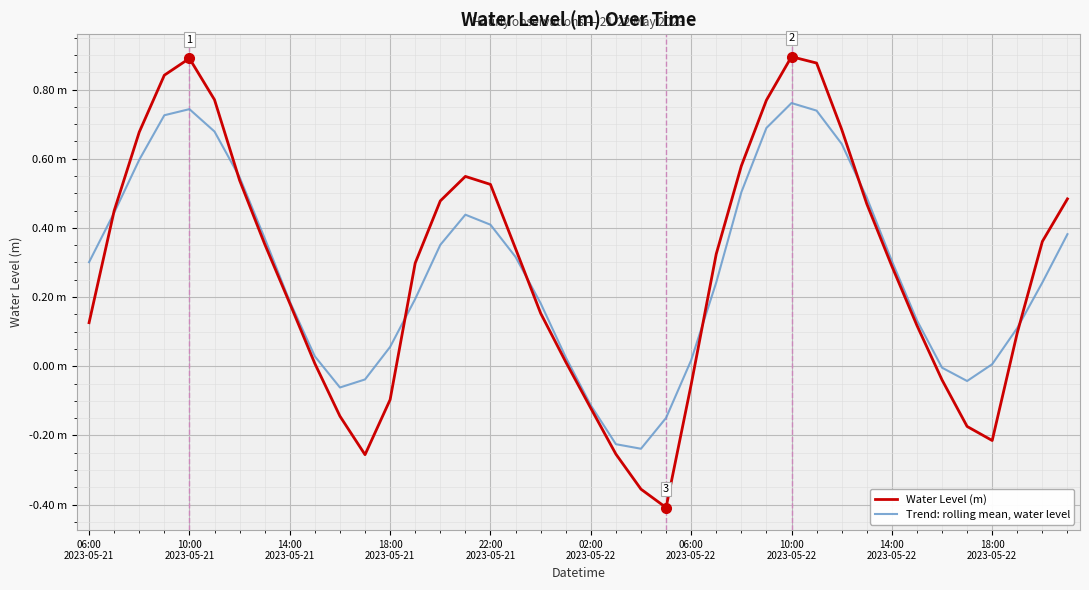

Does the chart have visible grid lines?

Yes